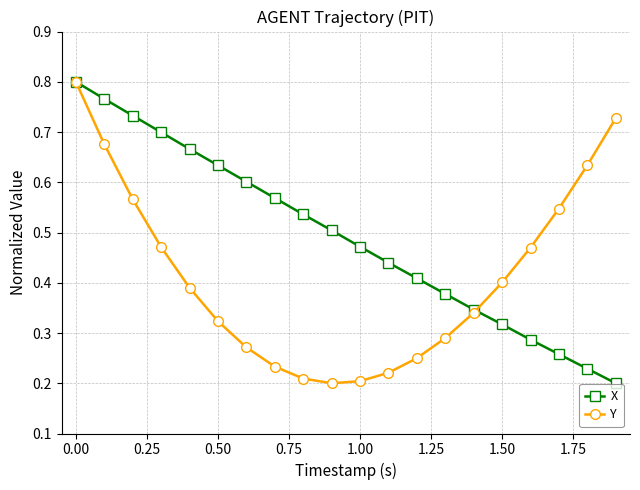

What are all the series names shown in the legend?

X, Y